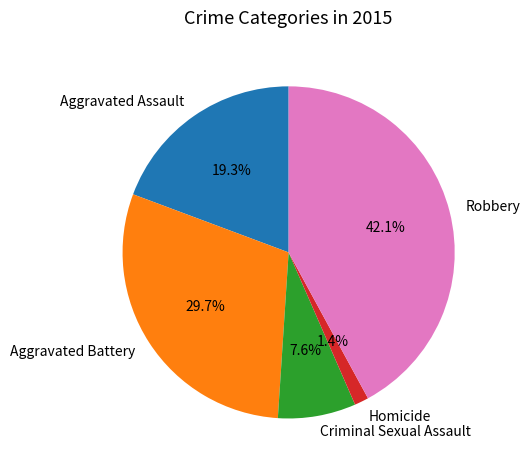

Between Aggravated Battery and Robbery, which is larger?

Robbery